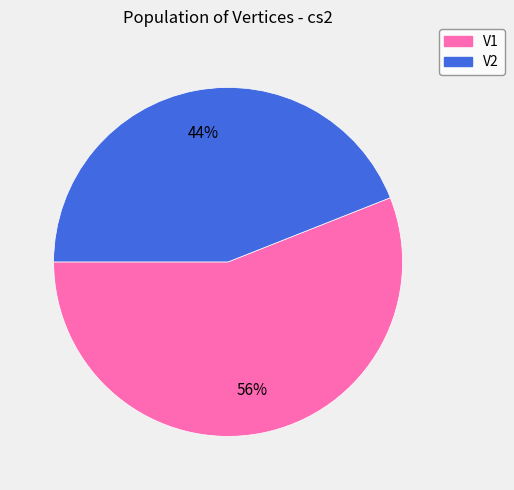

Is the sum of V1 and V2 greater than half?

Yes